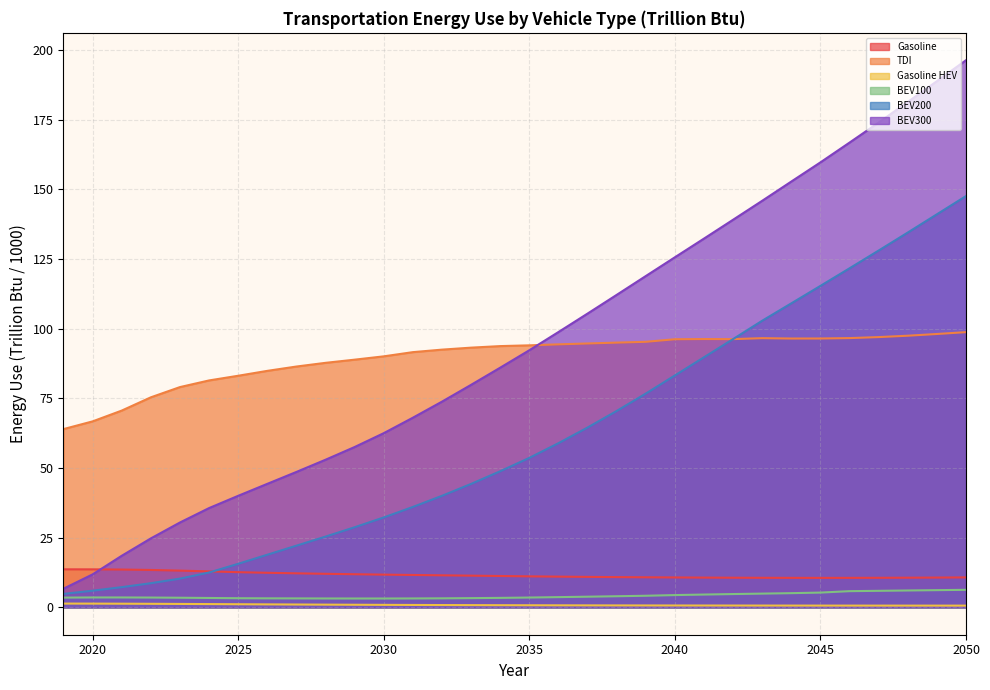

Is it true that Light-Duty Vehicles: Alternative-Fuel: BEV300 equals 14.2 at 2025?

False